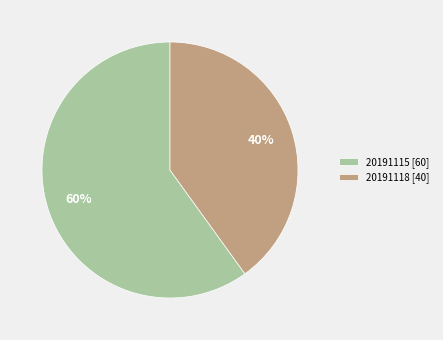

True or false: 20191118 [40] accounts for 40% of the total.

True